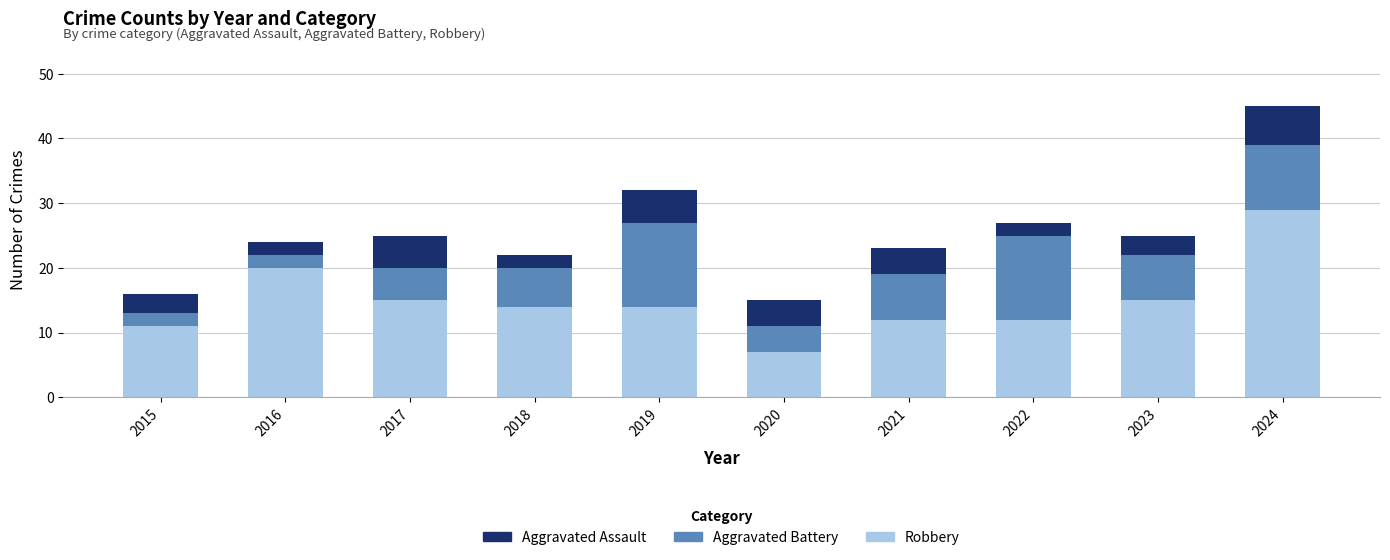

Are the bars grouped side by side (vs. stacked)?

No